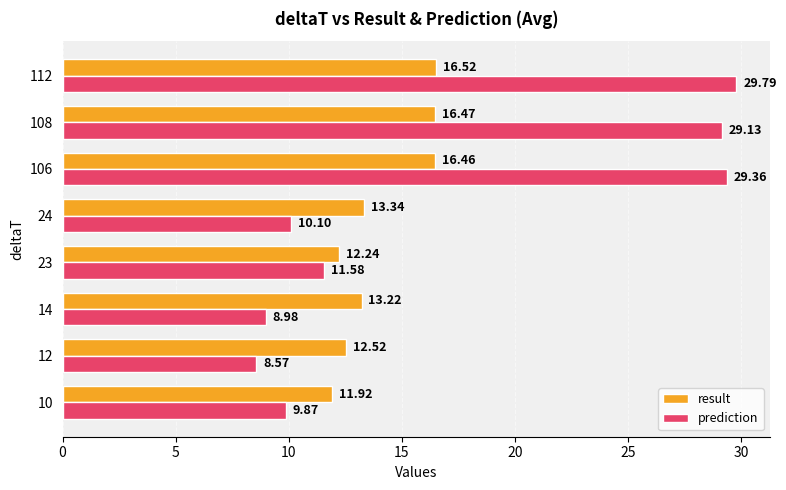

Which series has the widest spread of values?

prediction